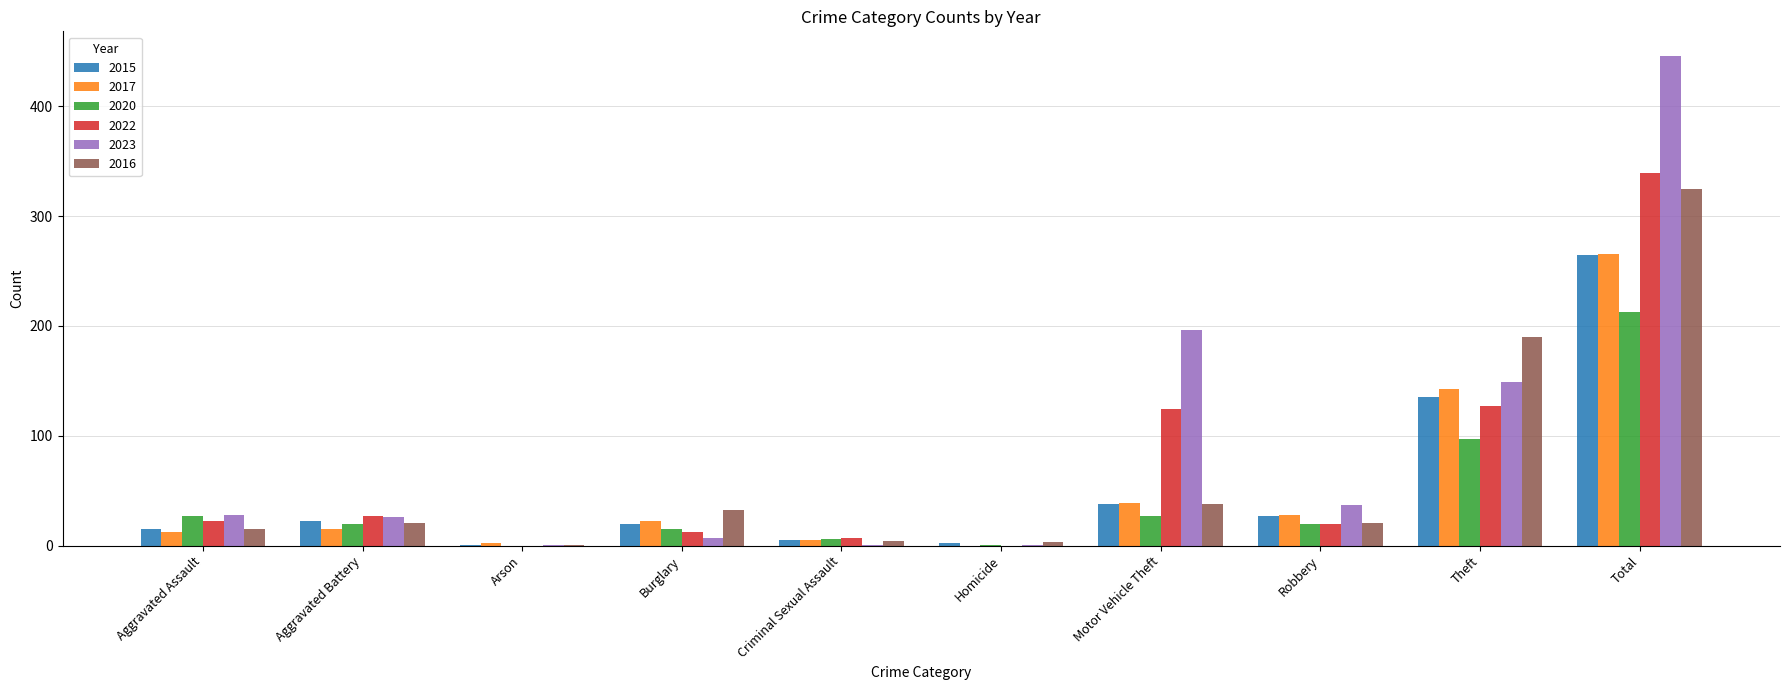

What is the spread (max minus min) of values at Homicide?

3